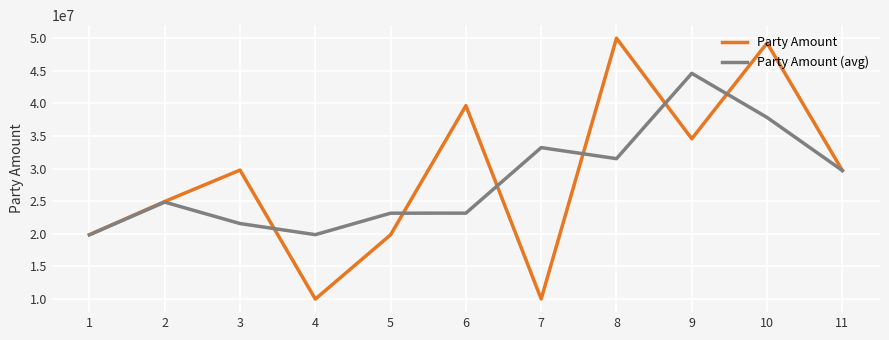

What is the difference between the highest and lowest values at 8?

18485120.0